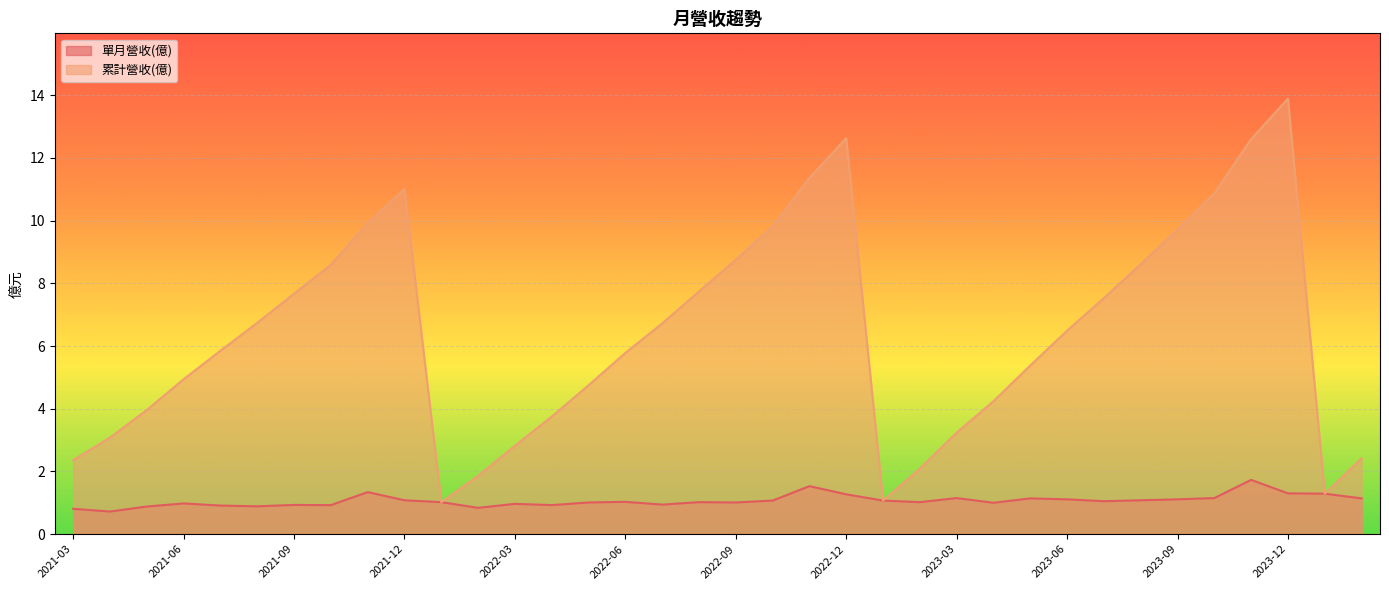

What is the average value of the 單月營收(億) series?

1.1